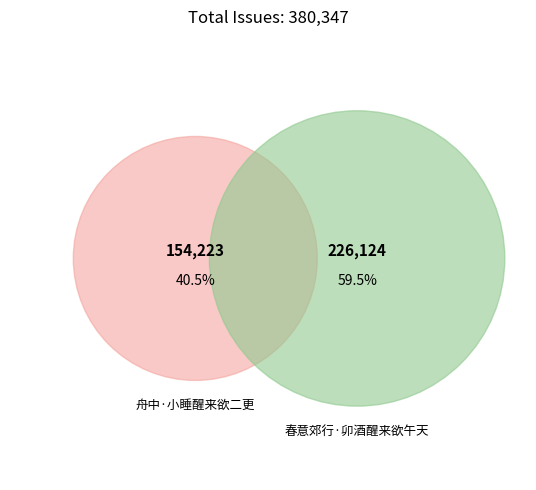

Combined, what portion of the pie is 春意郊行·卯酒醒来欲午天 and 舟中·小睡醒来欲二更?

100.0%